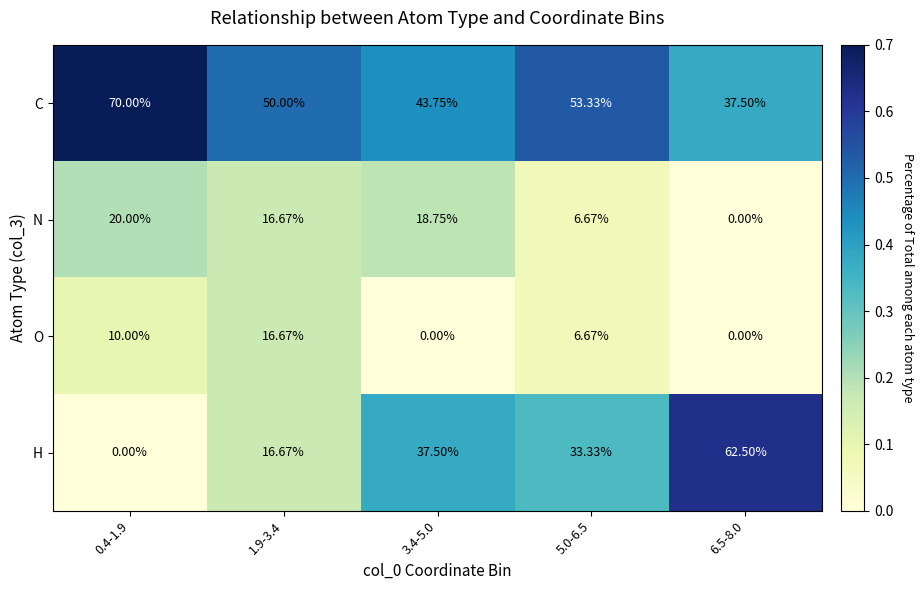

What is the total value across all series at 5.0-6.5?

100.0